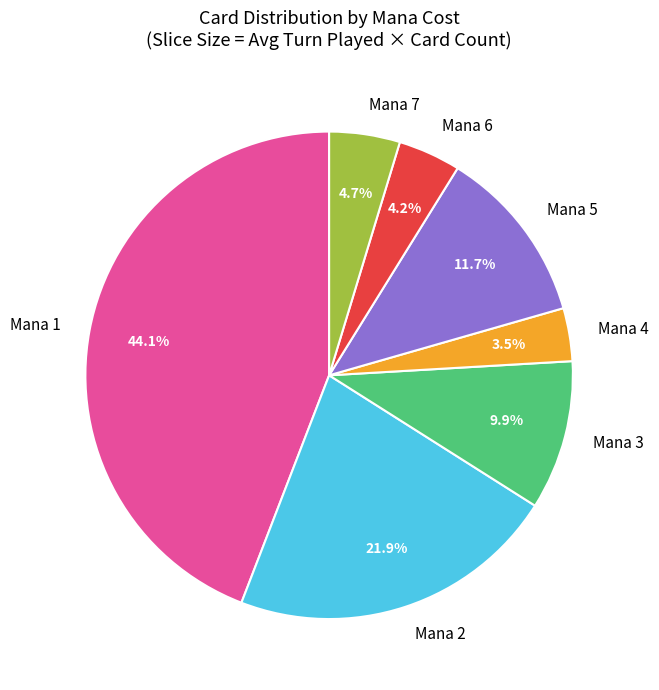

To the nearest percent, what is the average slice percentage?

14%